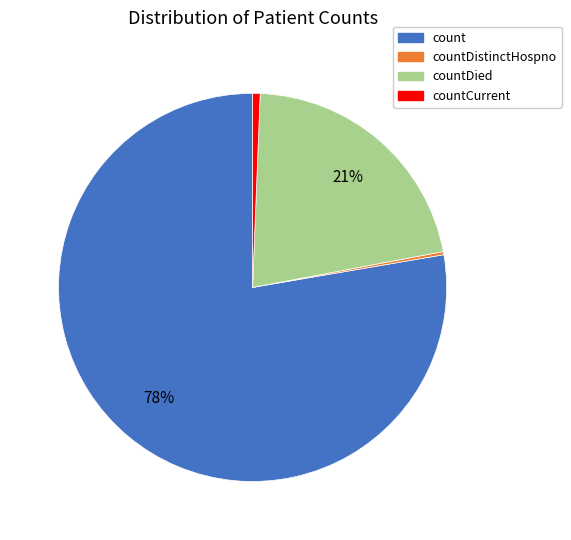

Does any single category account for the majority?

Yes